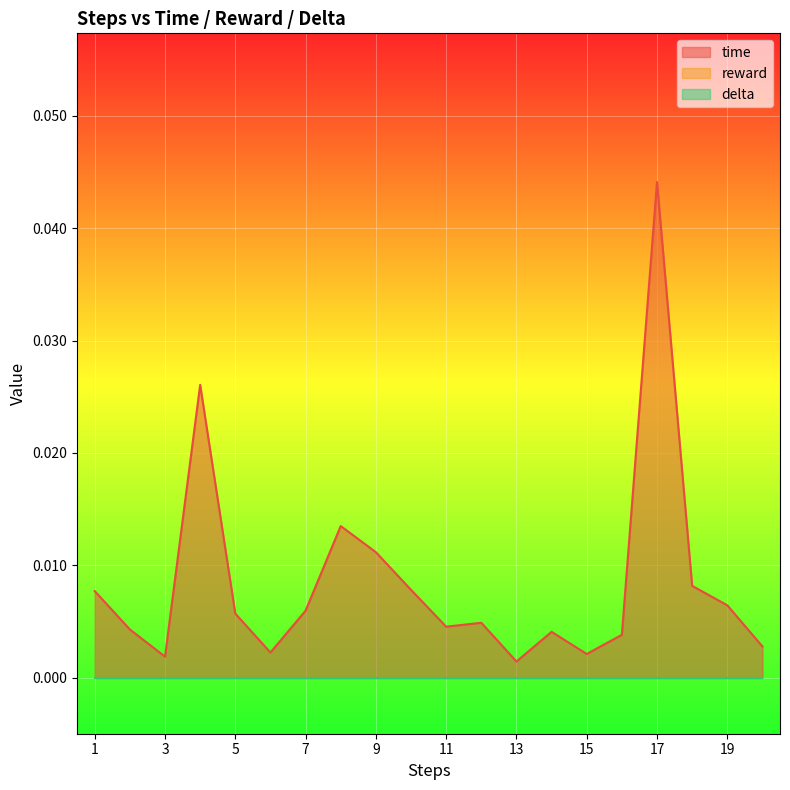

How many distinct data groups are displayed?

3